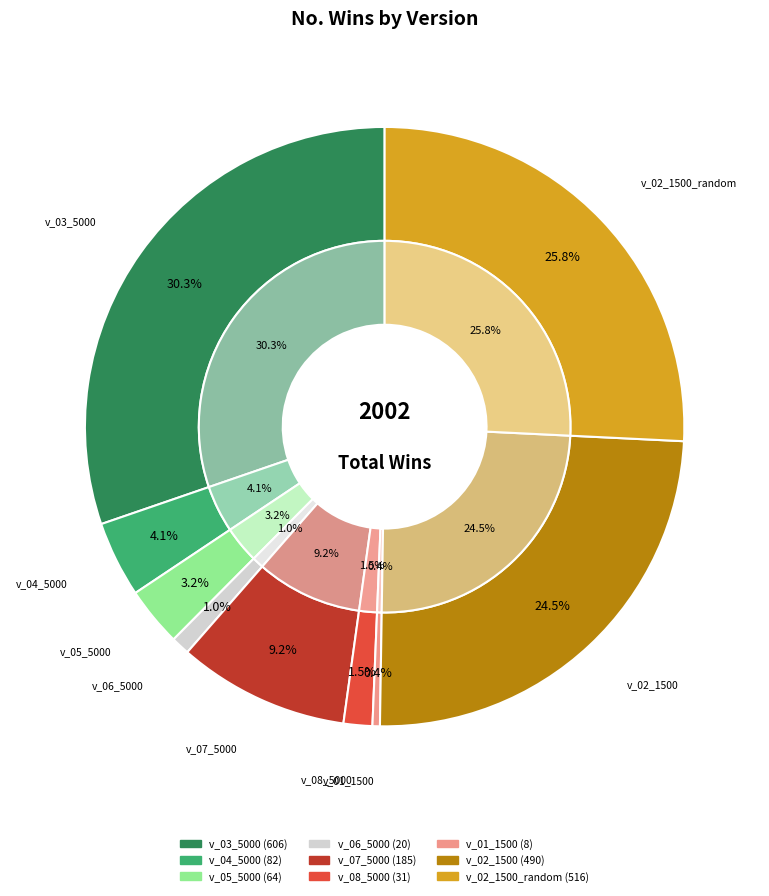

What percentage is NOT represented by v_06_5000?

99.0%